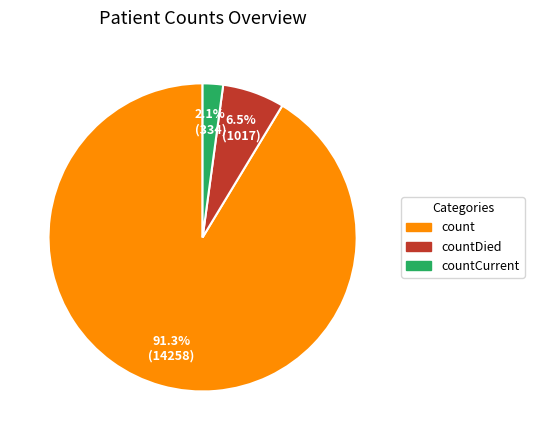

To the nearest percent, what is the difference between the countDied and count slice percentages?

85%